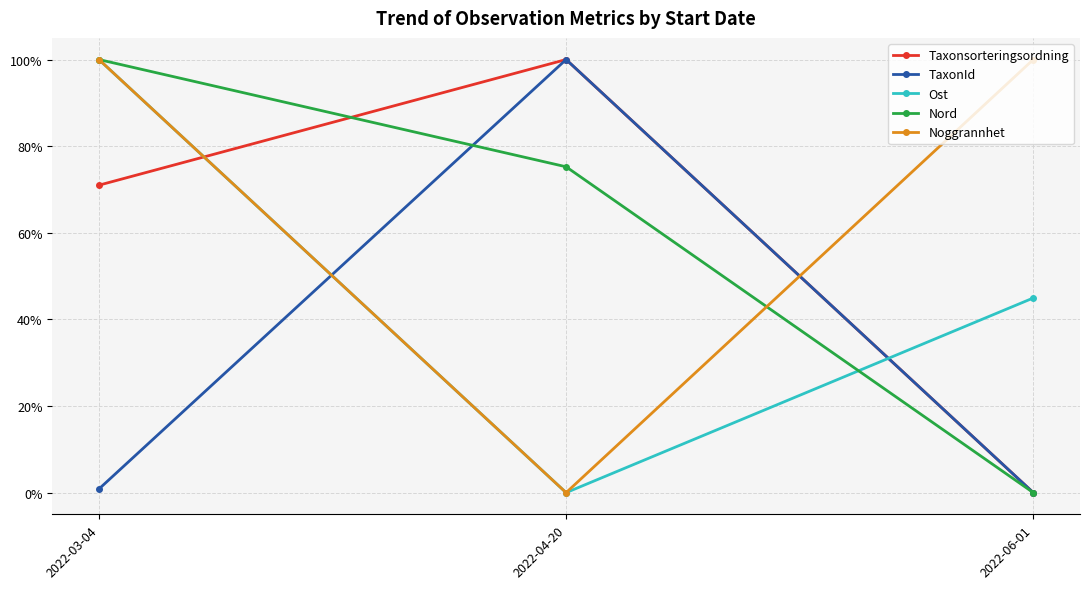

Does the chart have visible grid lines?

Yes